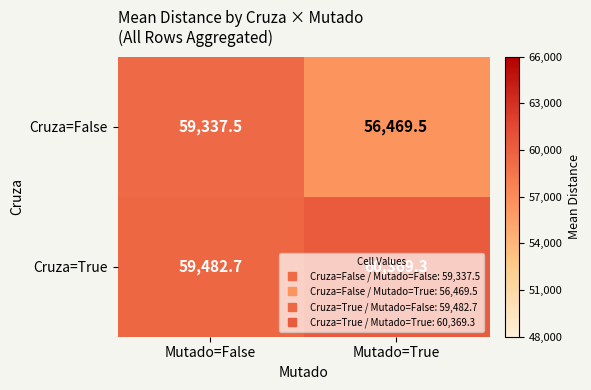

The Cruza=False series shows 89679.0 at Mutado=True. True or false?

False